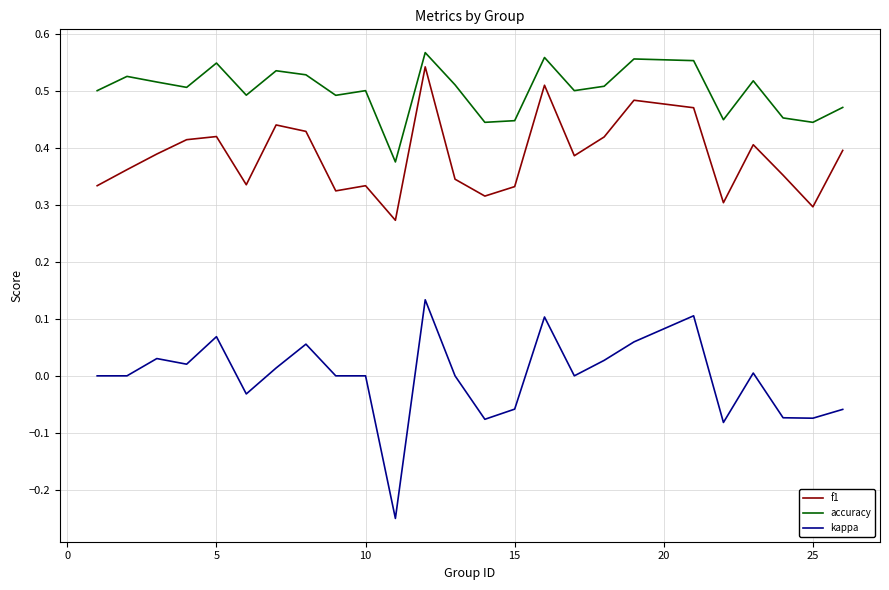

What are all the series names shown in the legend?

f1, accuracy, kappa